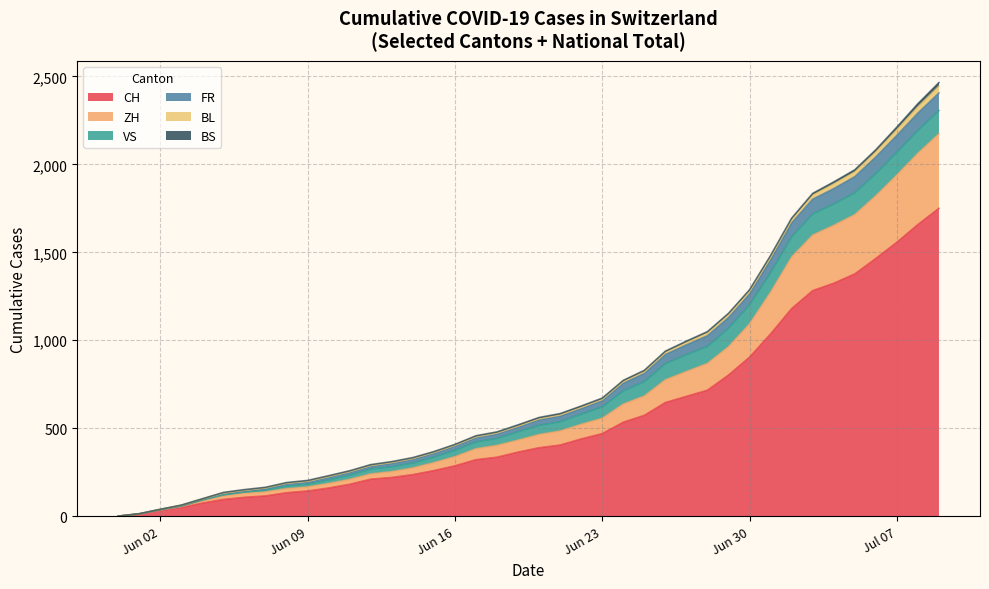

What is the highest value of the CH series?

1750